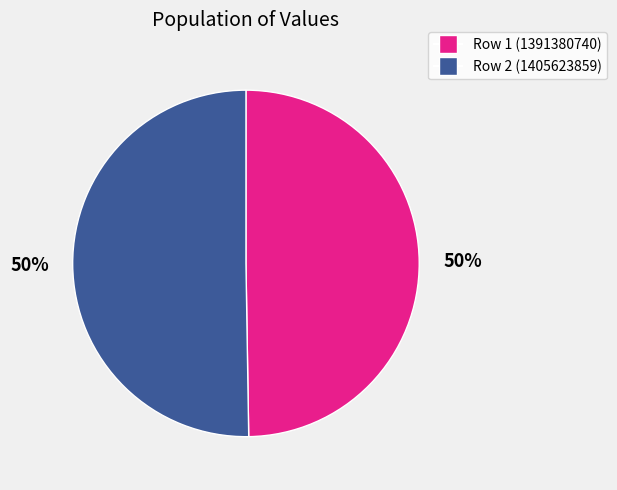

How many slices are in this pie chart?

2